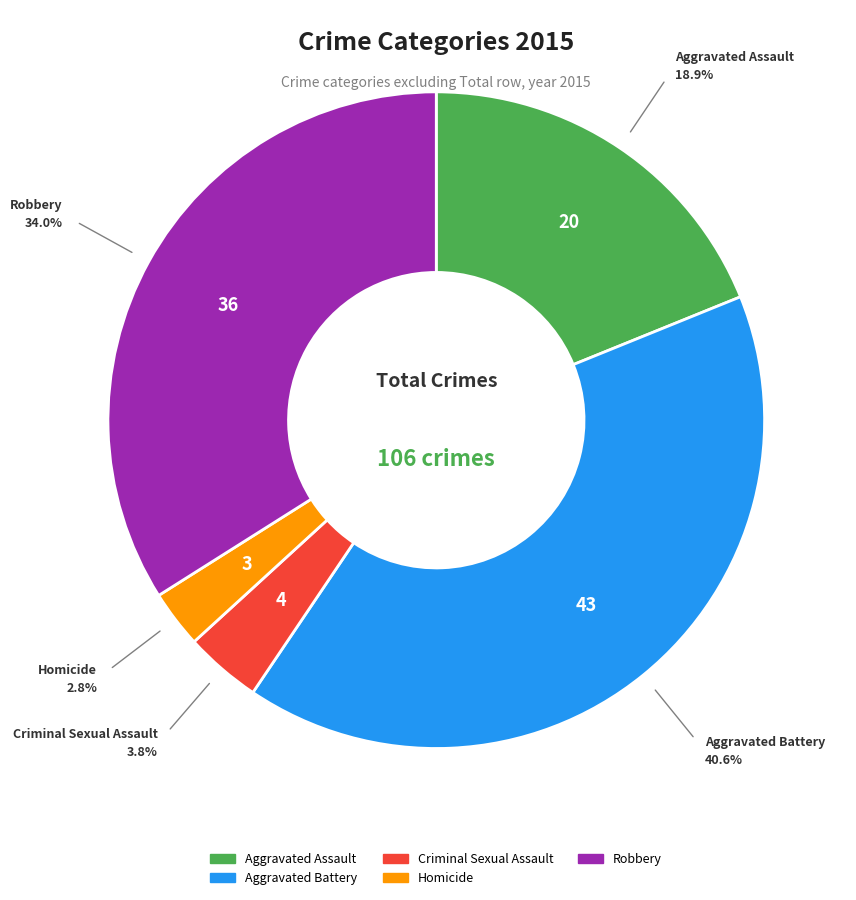

To the nearest percent, what is the combined percentage of Aggravated Battery and Criminal Sexual Assault?

44%